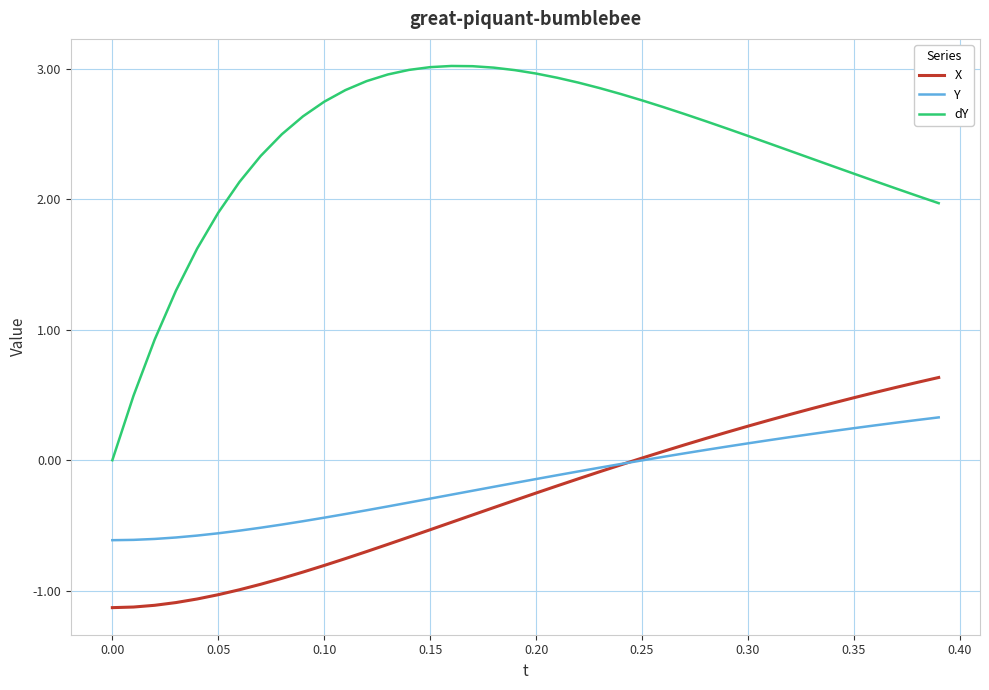

Does the chart display data point markers on the line(s)?

No